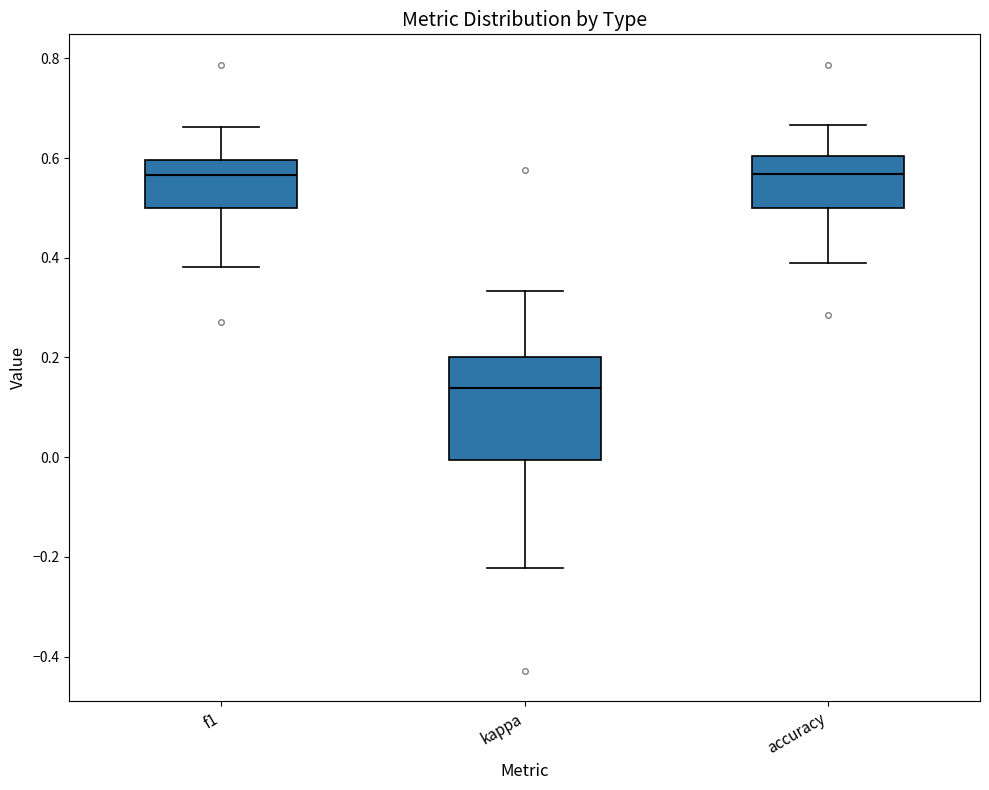

Reading left to right, read every box against the y-axis: the position of its median line, the range the box covers, and the ends of its whiskers. The values are not printed on the chart, so give them approximately, as read against the axis.

f1: median 0.56, box 0.50 to 0.60, whiskers 0.38 to 0.66
kappa: median 0.14, box 0.00 to 0.20, whiskers -0.22 to 0.34
accuracy: median 0.56, box 0.50 to 0.60, whiskers 0.38 to 0.66